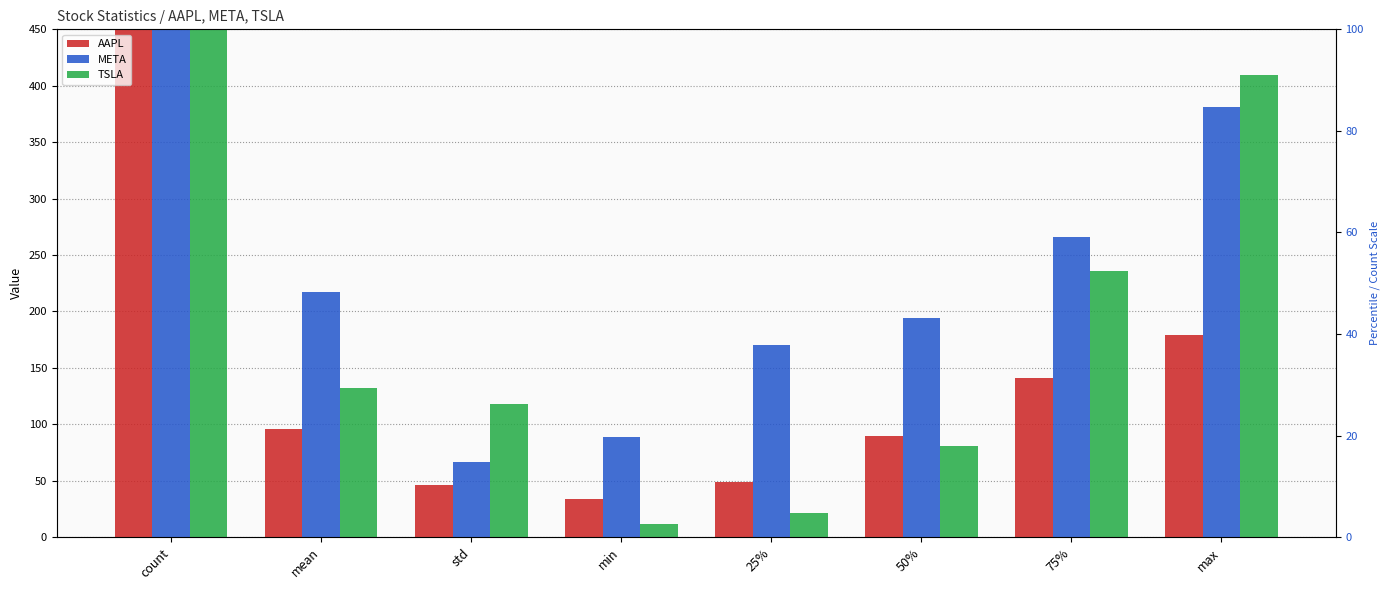

What is the difference between the second highest and minimum values in the AAPL series?

145.1